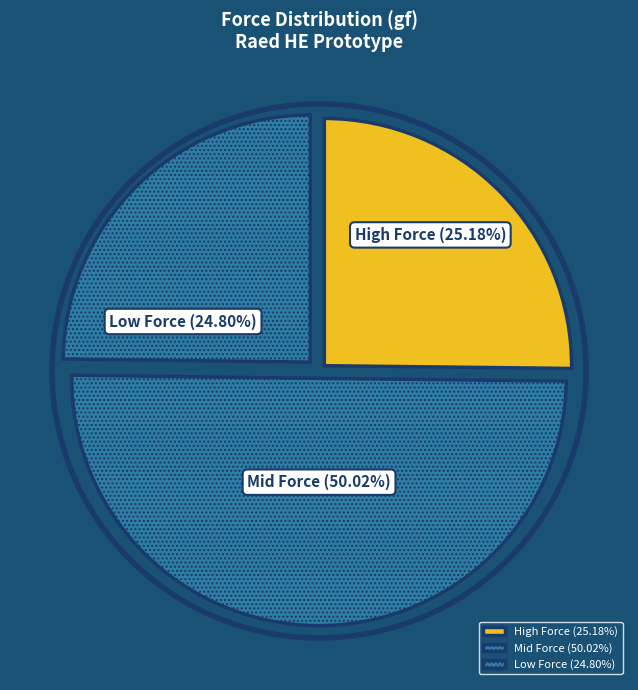

What is the majority slice?

Mid Force (50.02%)